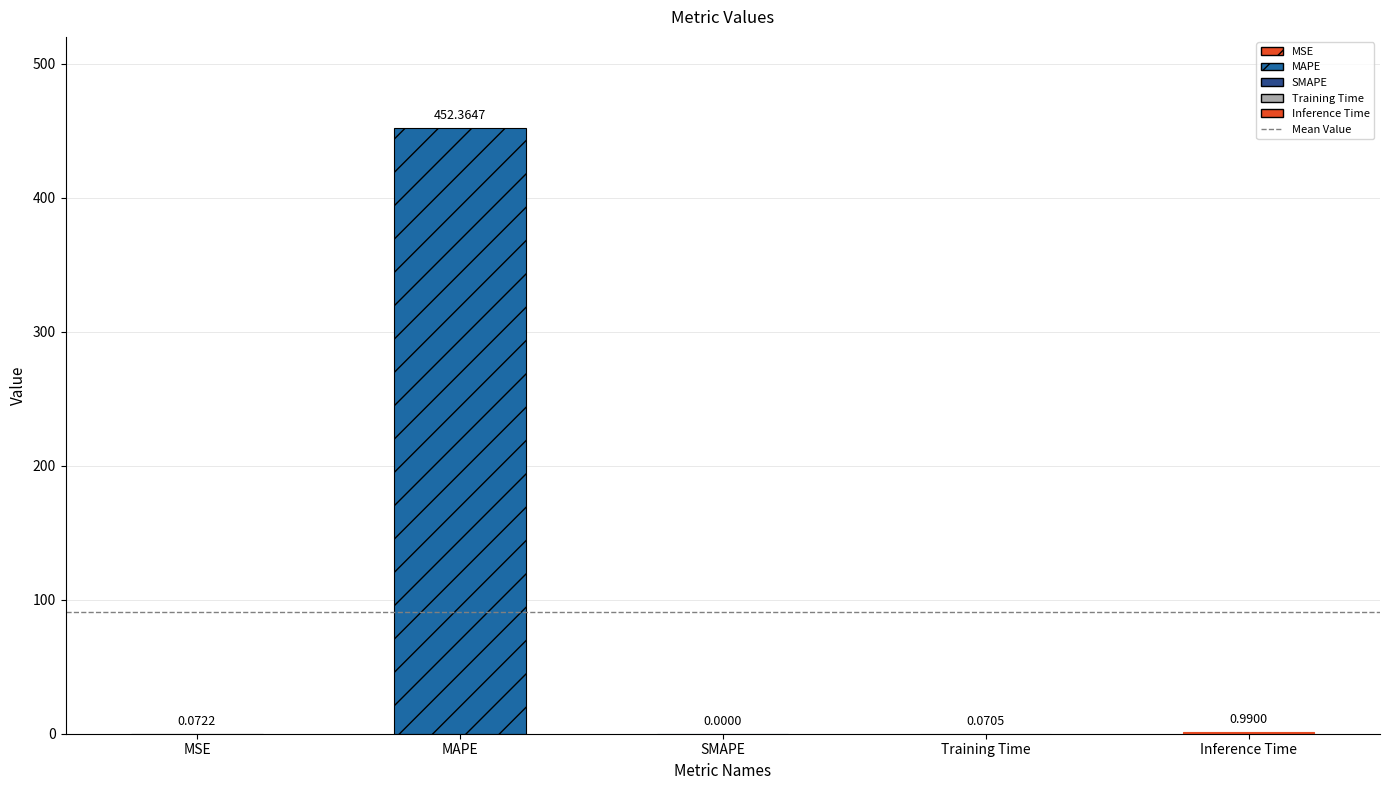

What position from the right is SMAPE?

3